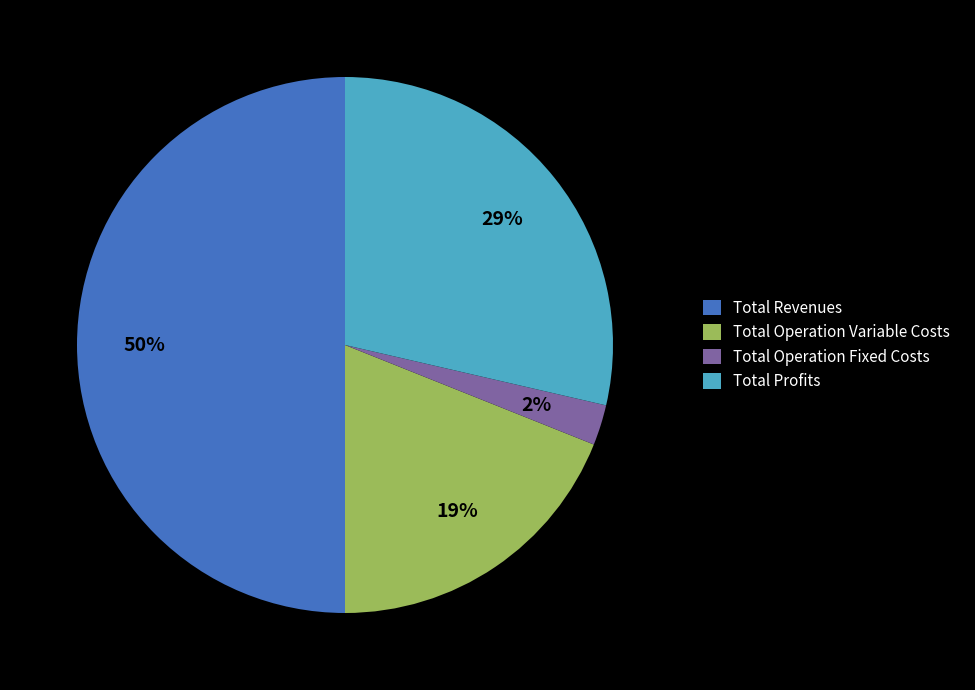

Which has a higher value, Total Operation Variable Costs or Total Revenues?

Total Revenues